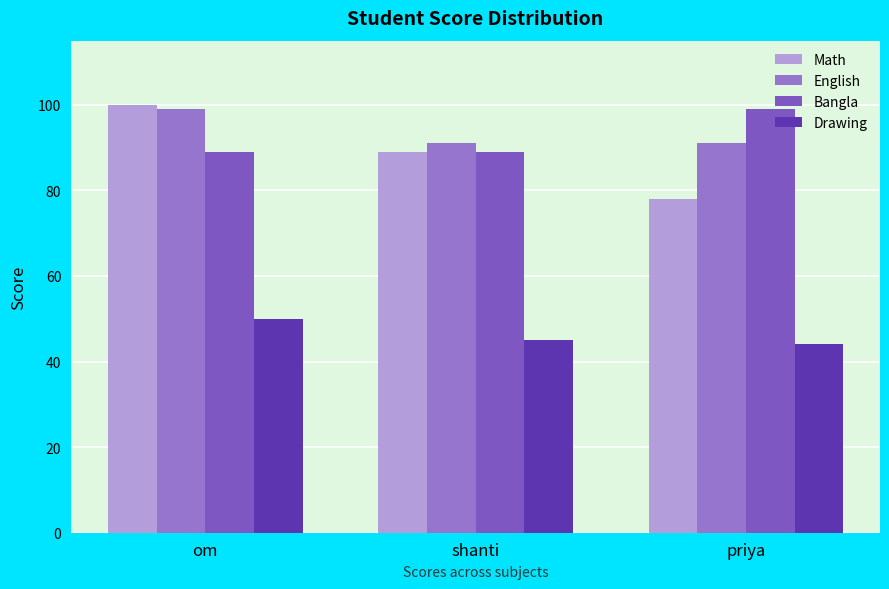

What is the difference between the highest and lowest values at priya?

55